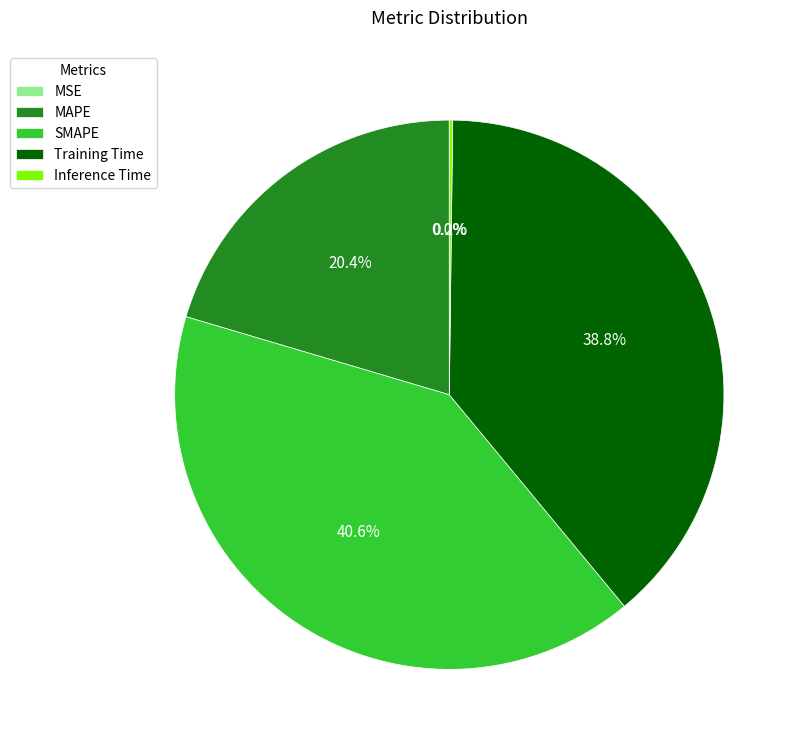

To the nearest percent, what is the difference between the largest and smallest slice percentages?

41%